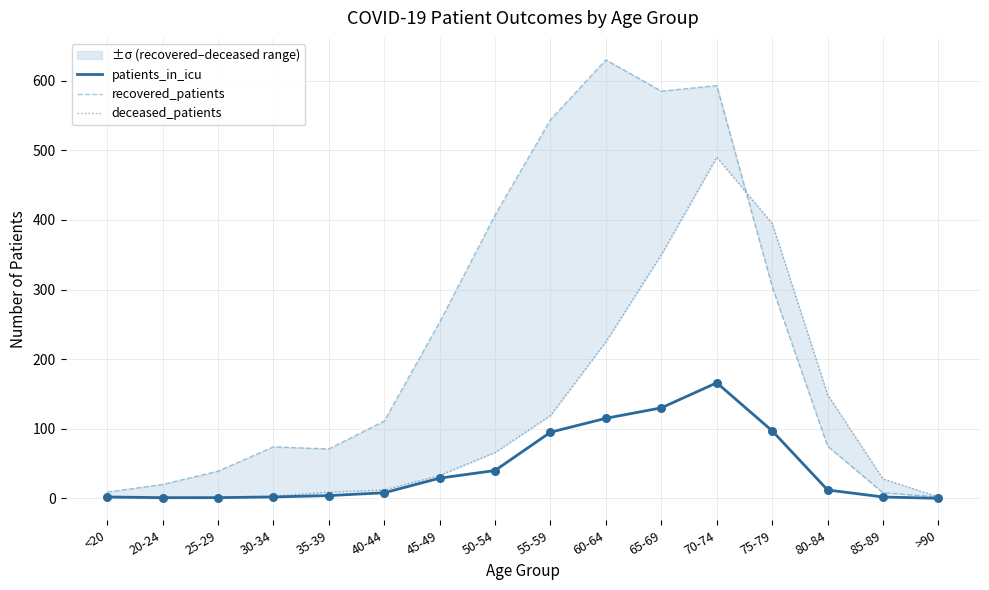

At which category is the sum across all series the highest?

70-74